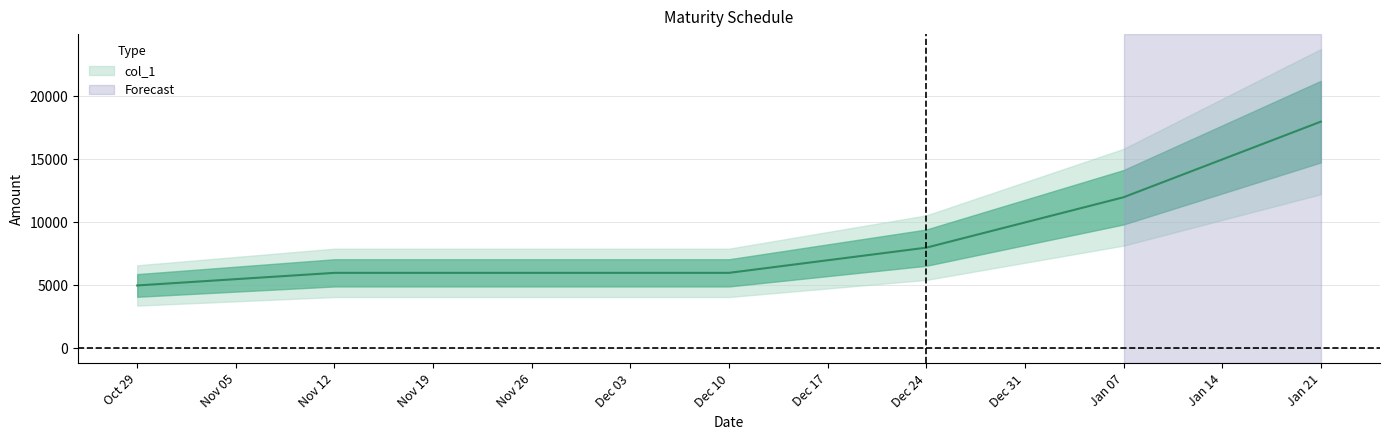

Is it true that the value at Jan 07 is 19798?

False